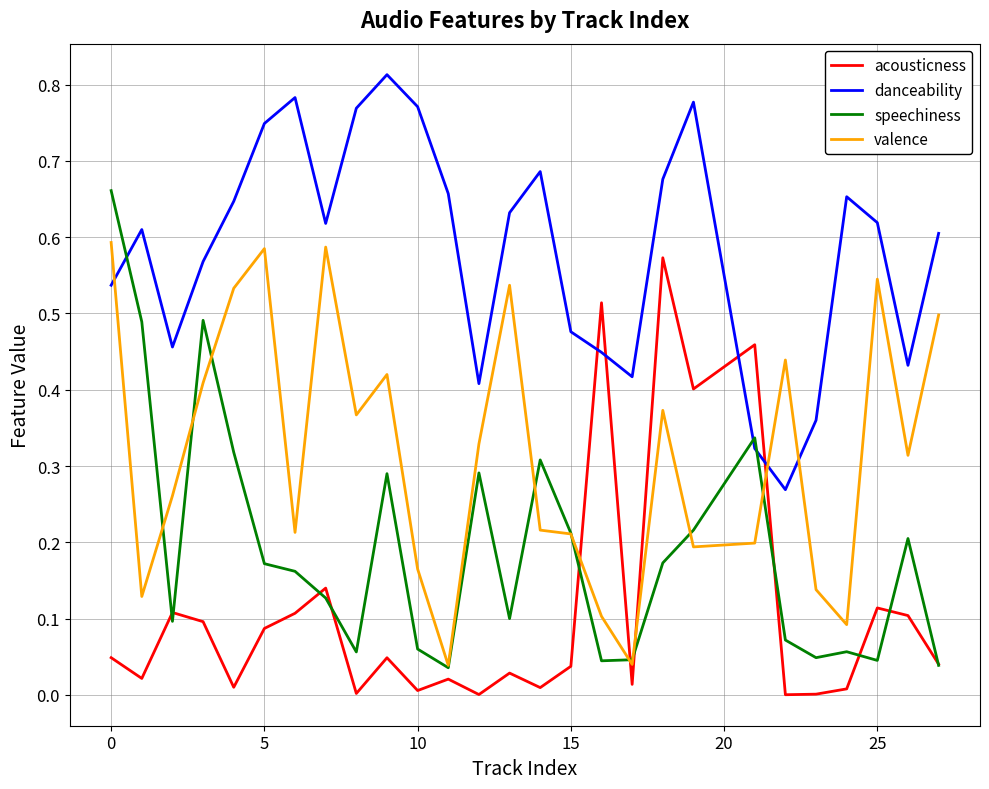

Which series has the widest spread of values?

speechiness